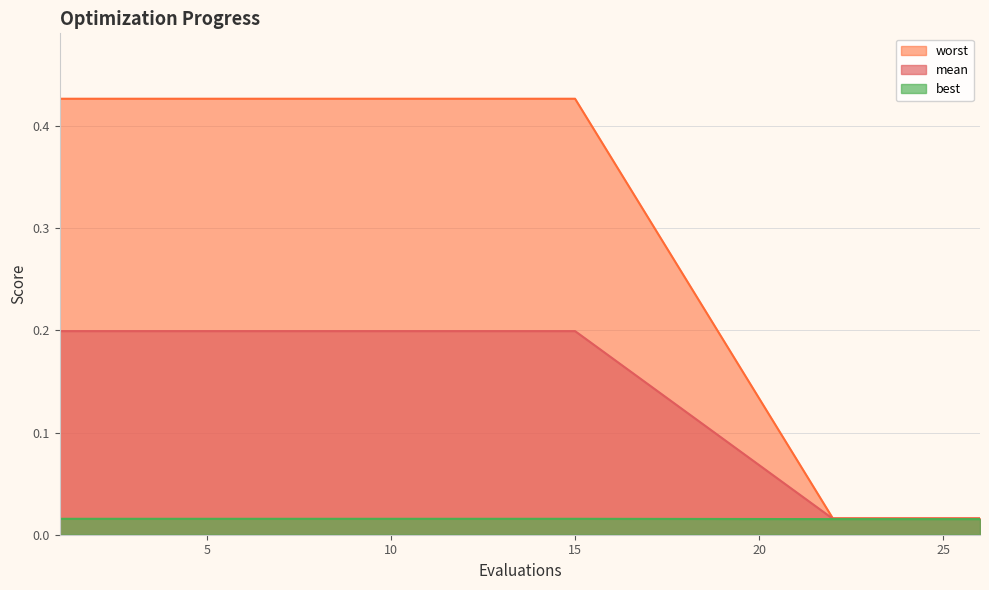

What are all the series names shown in the legend?

worst, mean, best